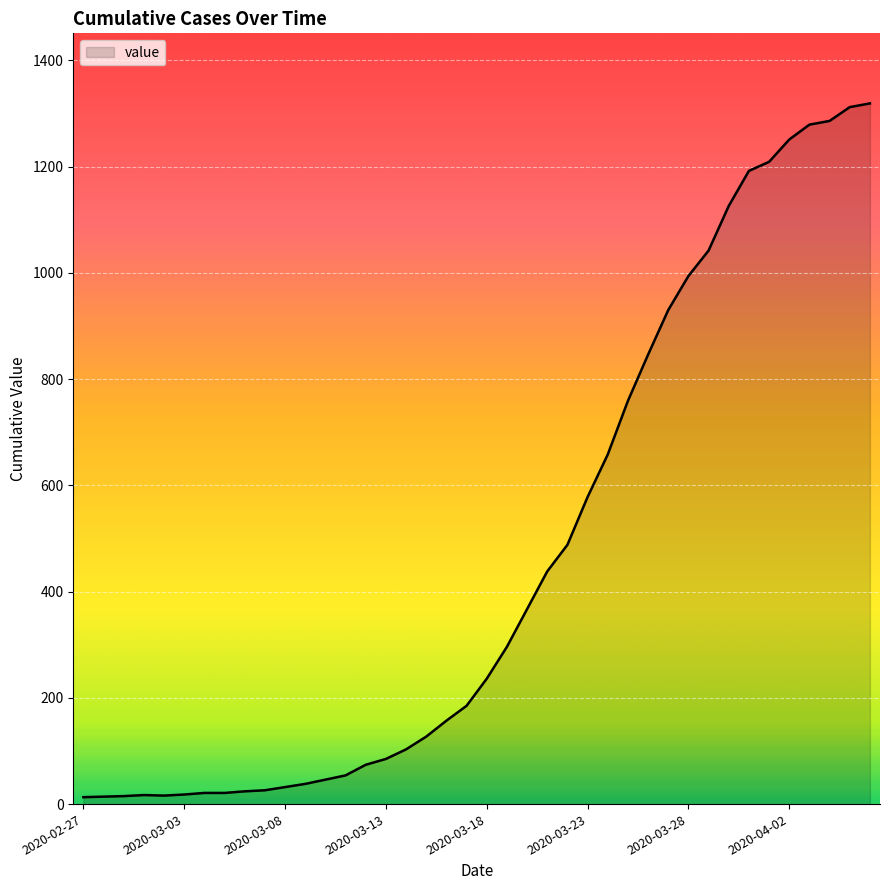

How many points are higher than both their immediate neighbors (excluding endpoints)?

1